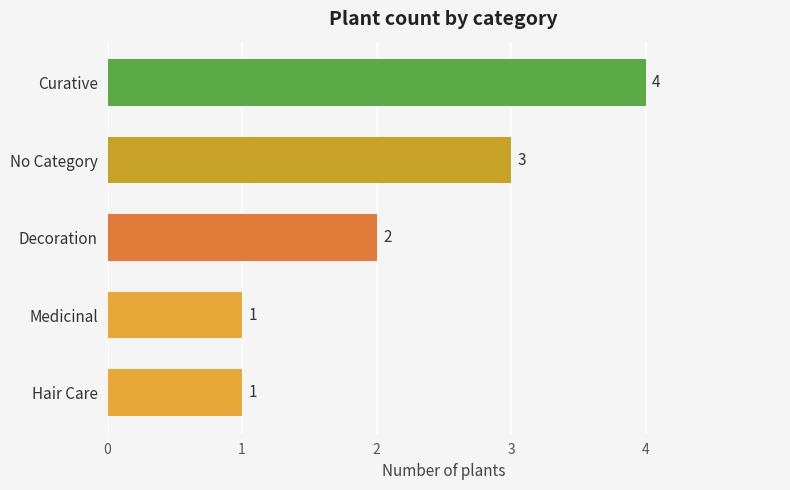

The value at Curative is 2. True or false?

False